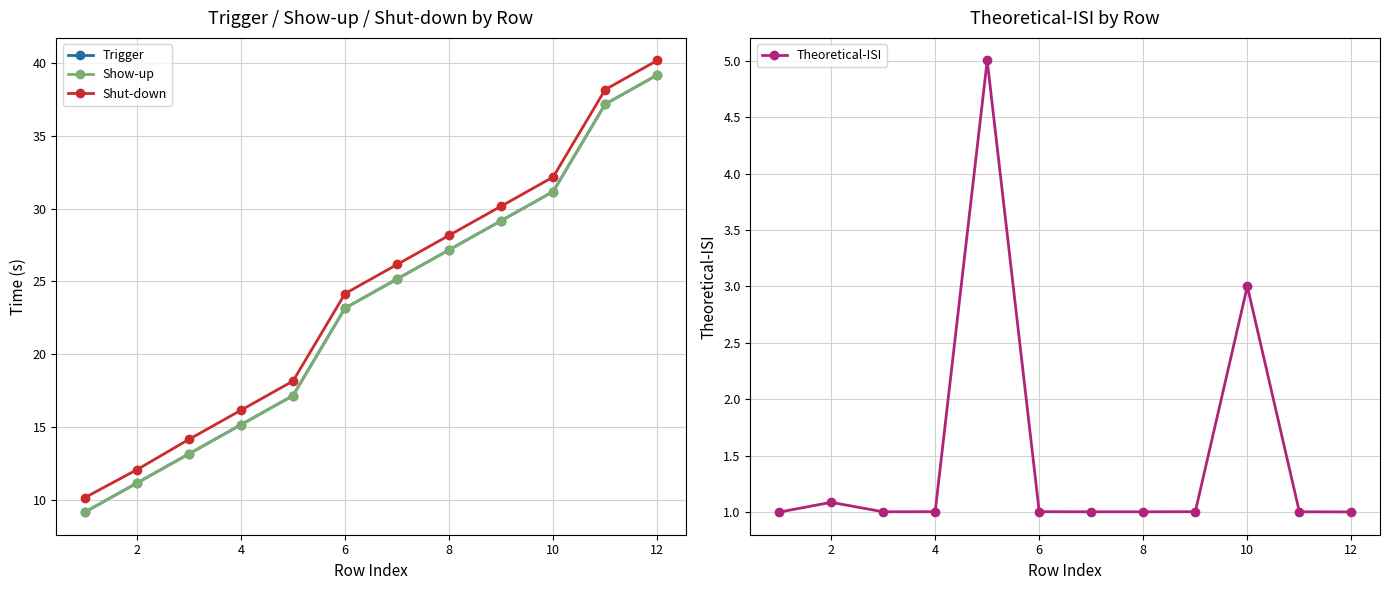

True or false: Trigger and Shut-down intersect in this chart.

False